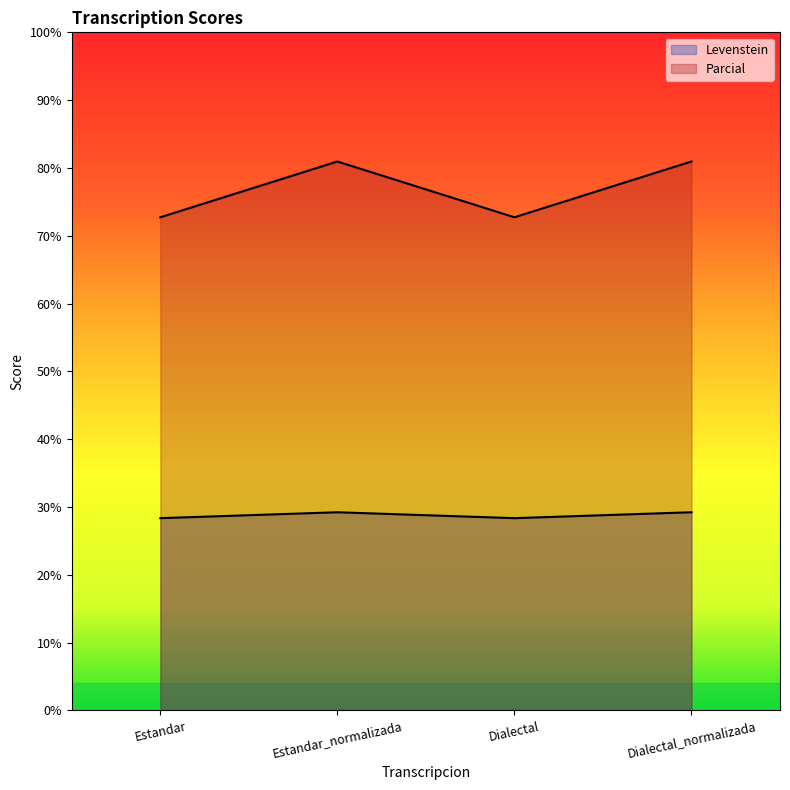

How many interior local peaks does the Parcial series have?

1